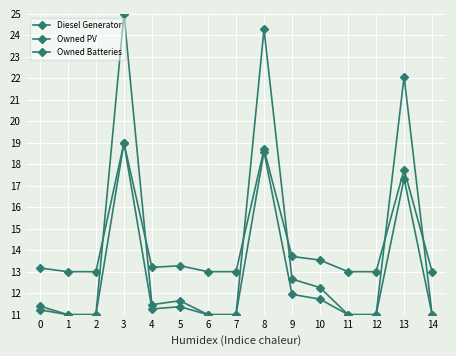

How many lines are shown in the chart?

3